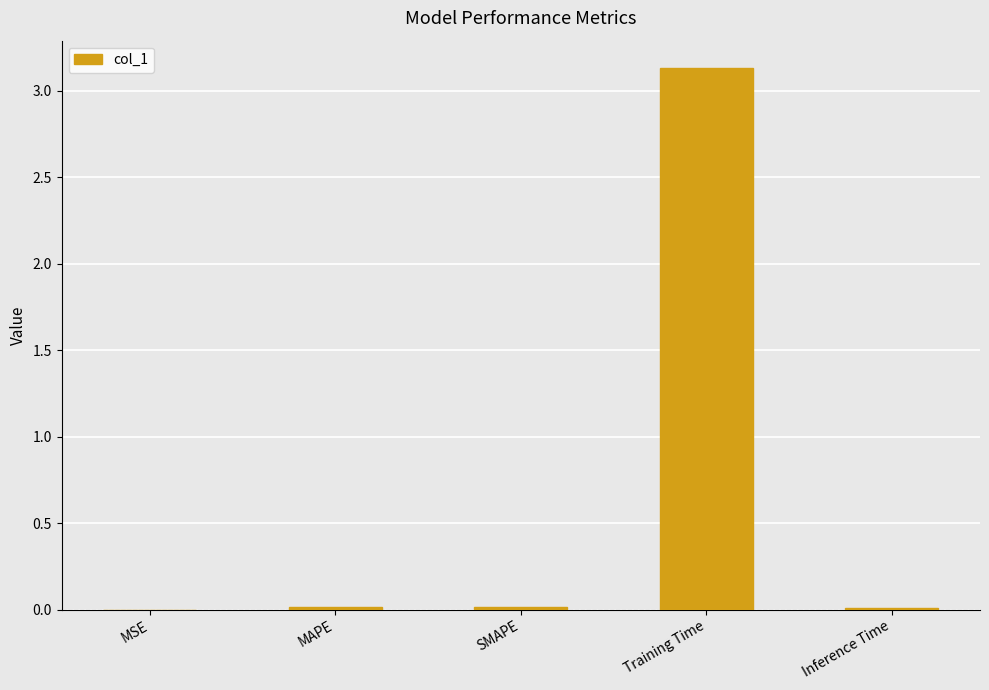

The chart shows a value of 1.4 at Training Time. True or false?

False